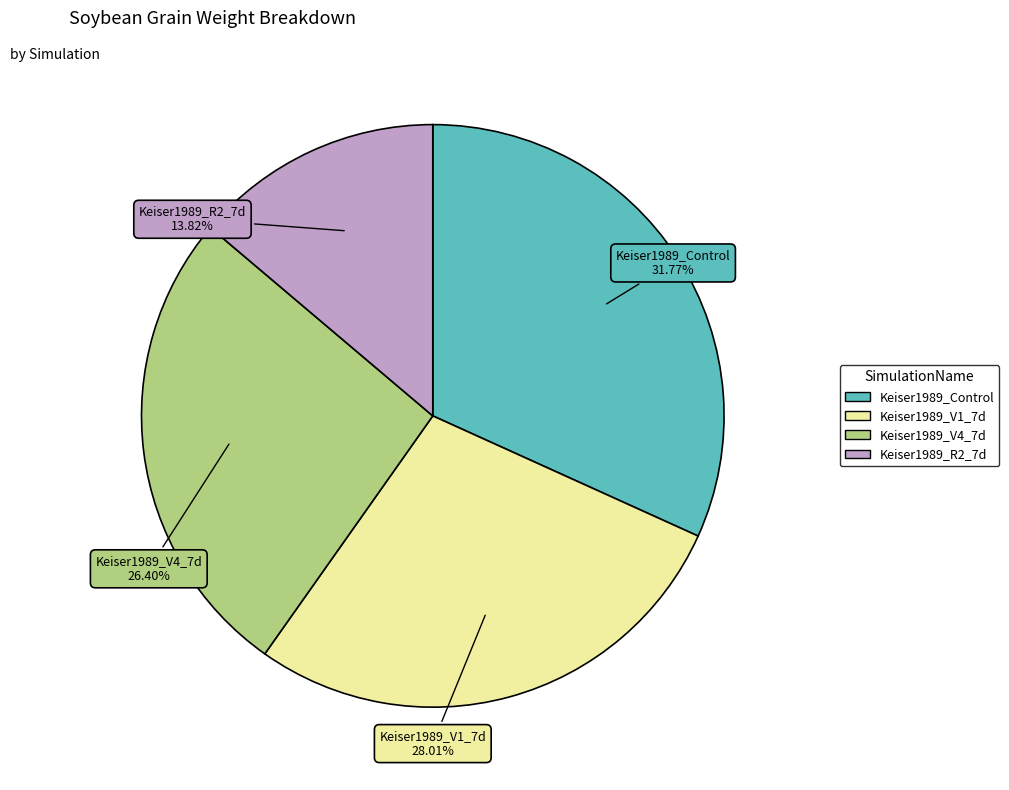

Does any single category account for the majority?

No